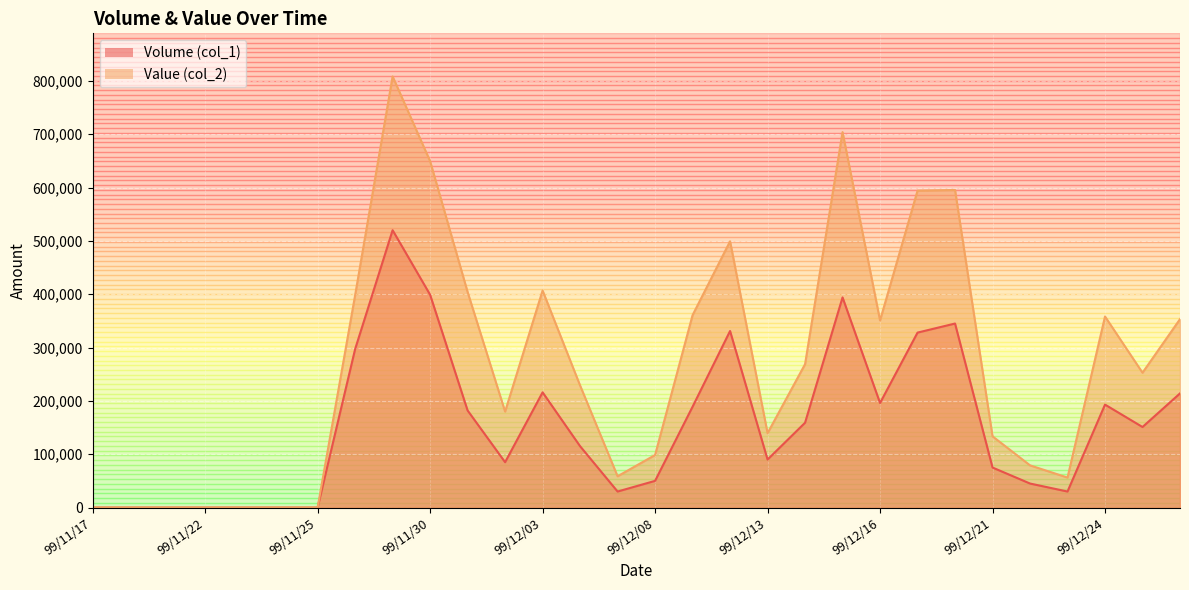

Reading left to right, list all the values displayed in this chart.

Volume (col_1): 99/11/17=0	99/11/18=0	99/11/19=0	99/11/22=0	99/11/23=0	99/11/24=0	99/11/25=0	99/11/26=297000	99/11/29=520000	99/11/30=399000	99/12/01=182000	99/12/02=85000	99/12/03=216000	99/12/06=115000	99/12/07=30000	99/12/08=50000	99/12/09=189000	99/12/10=331000	99/12/13=90000	99/12/14=159000	99/12/15=394000	99/12/16=196000	99/12/17=328000	99/12/20=345000	99/12/21=75000	99/12/22=45000	99/12/23=30000	99/12/24=193000	99/12/27=151000	99/12/28=214000
Value (col_2): 99/11/17=0	99/11/18=0	99/11/19=0	99/11/22=0	99/11/23=0	99/11/24=0	99/11/25=0	99/11/26=397980	99/11/29=808300	99/11/30=649370	99/12/01=404060	99/12/02=179900	99/12/03=406860	99/12/06=228850	99/12/07=58600	99/12/08=98500	99/12/09=360700	99/12/10=499170	99/12/13=139400	99/12/14=268740	99/12/15=703950	99/12/16=350850	99/12/17=594120	99/12/20=595420	99/12/21=133500	99/12/22=79100	99/12/23=56200	99/12/24=358200	99/12/27=252770	99/12/28=353230